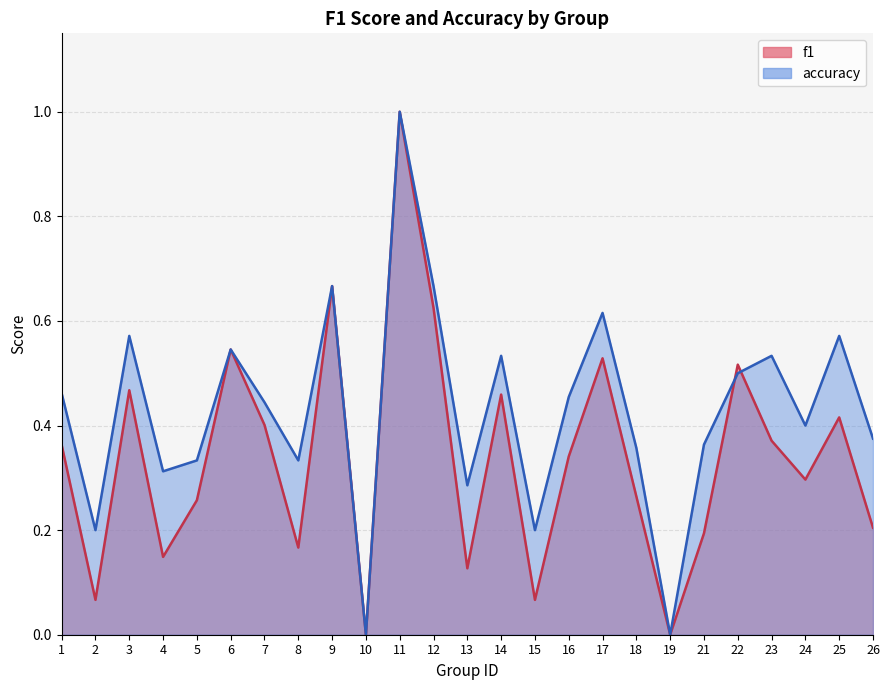

Count the number of categories in the chart.

25